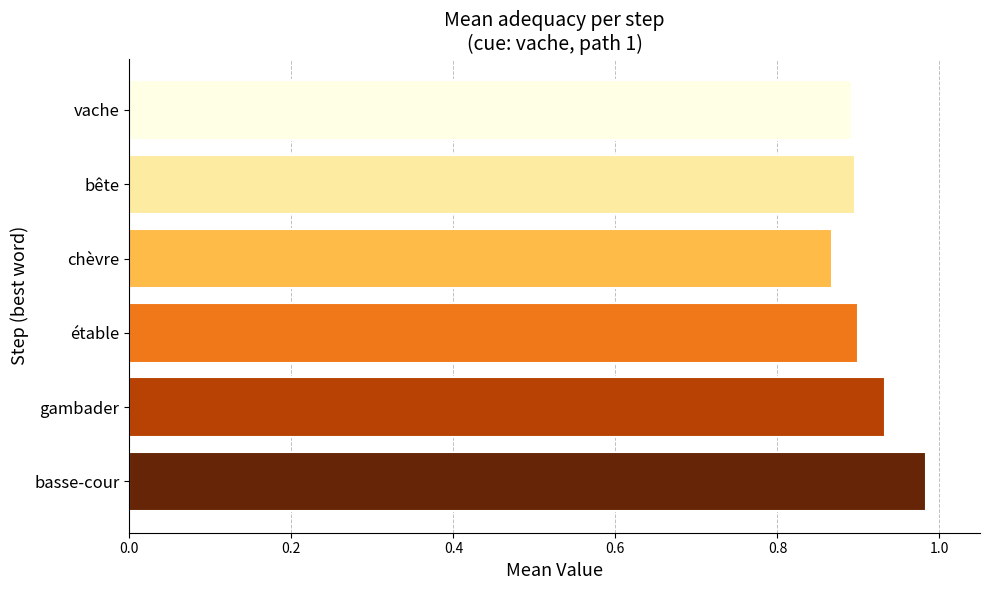

Are the bars horizontal?

Yes